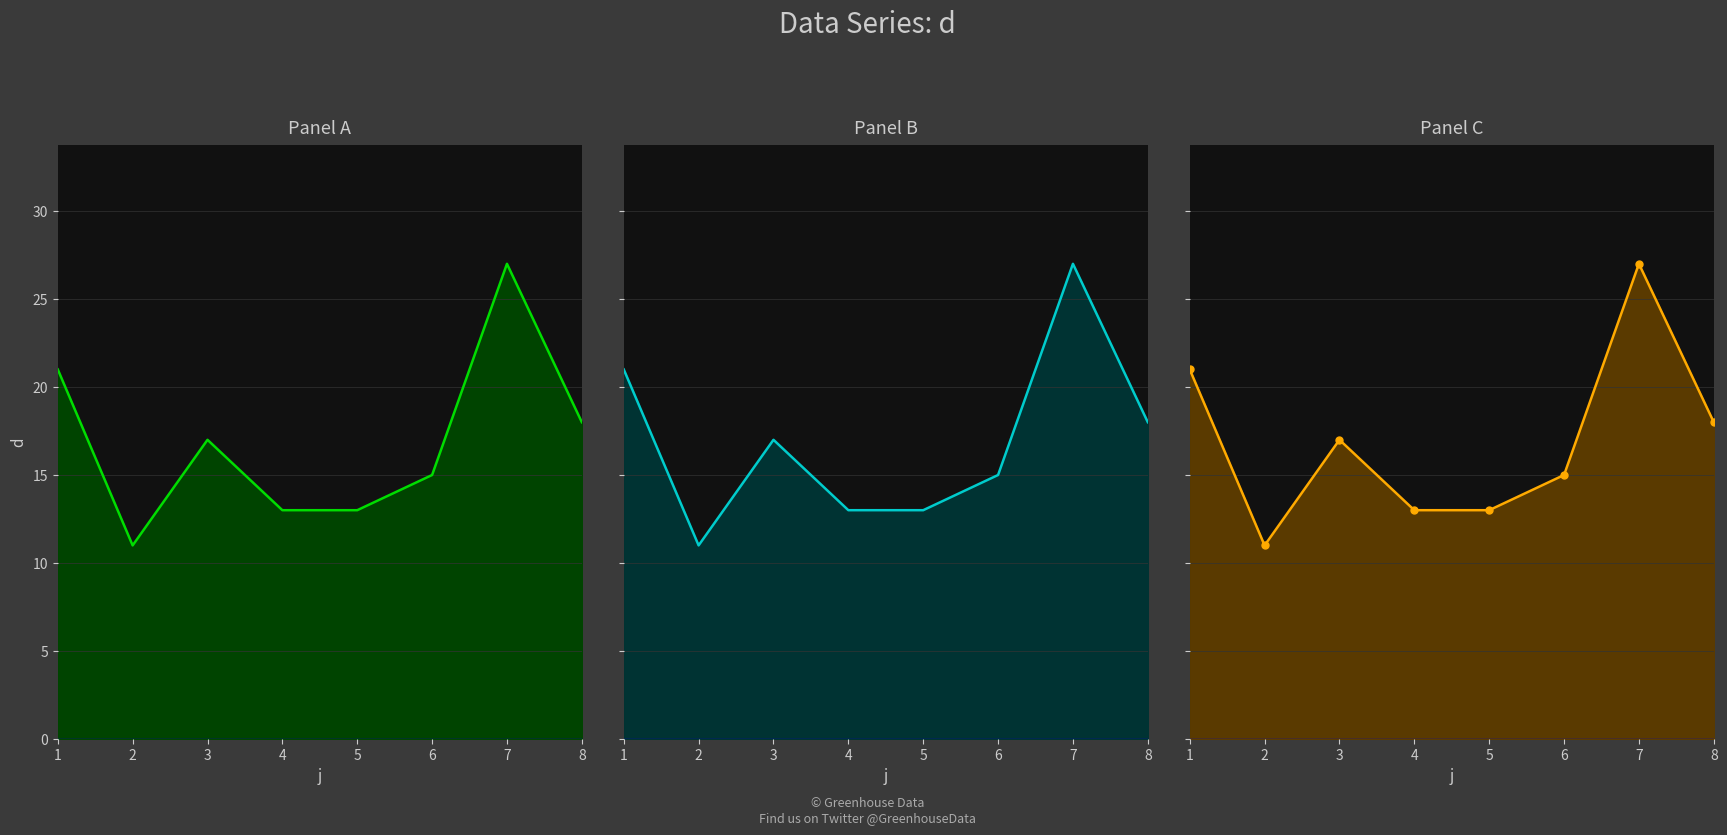

What is the difference between the values at 1 and 5?

8